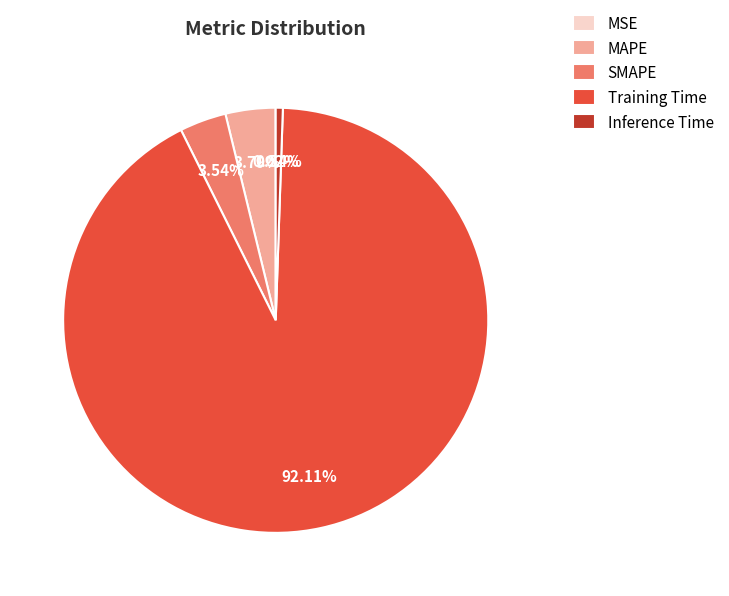

What percentage is the Training Time slice, to the nearest percent?

92%